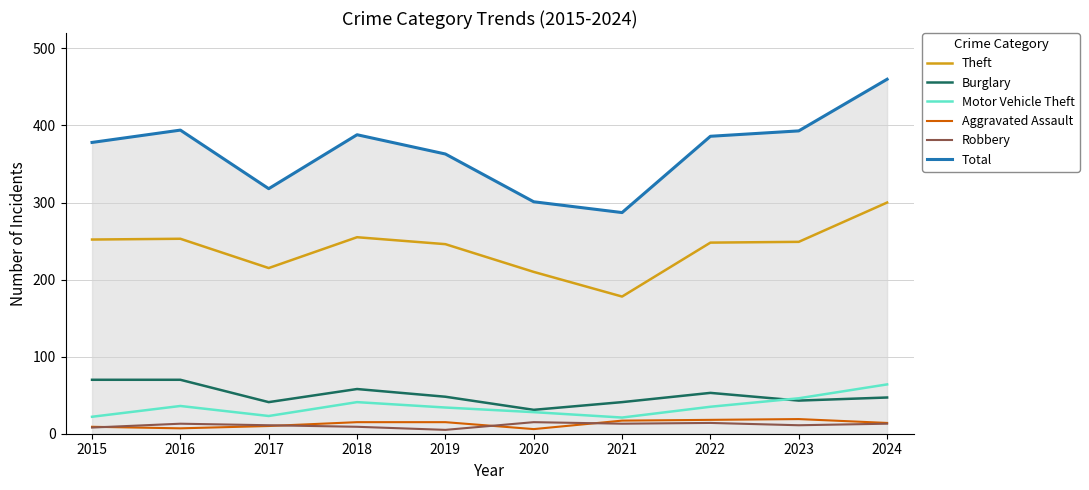

Is the value of Burglary at 2017 greater than the value of Total at 2024?

No